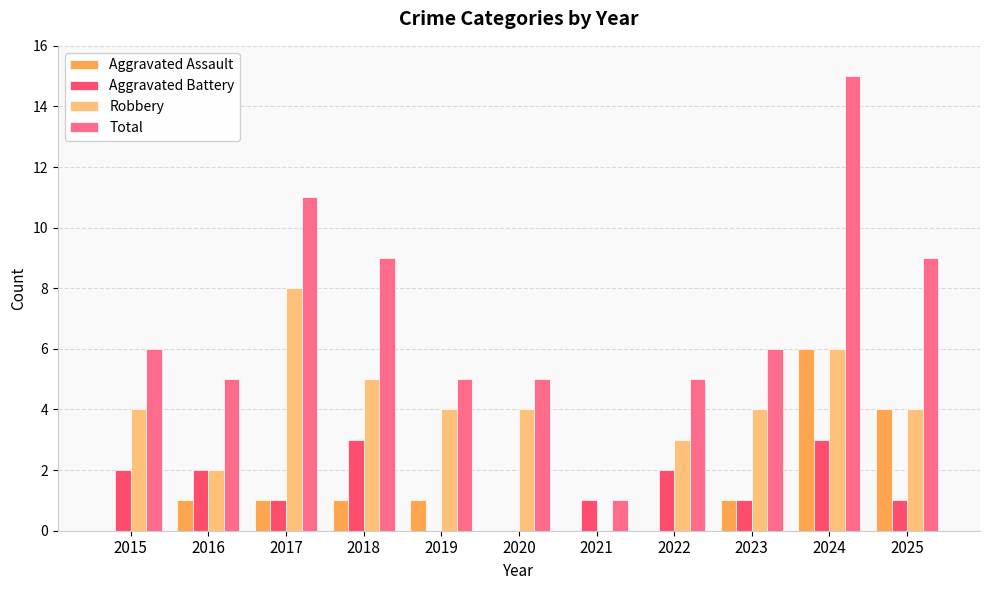

What are all the series names shown in the legend?

Aggravated Assault, Aggravated Battery, Robbery, Total